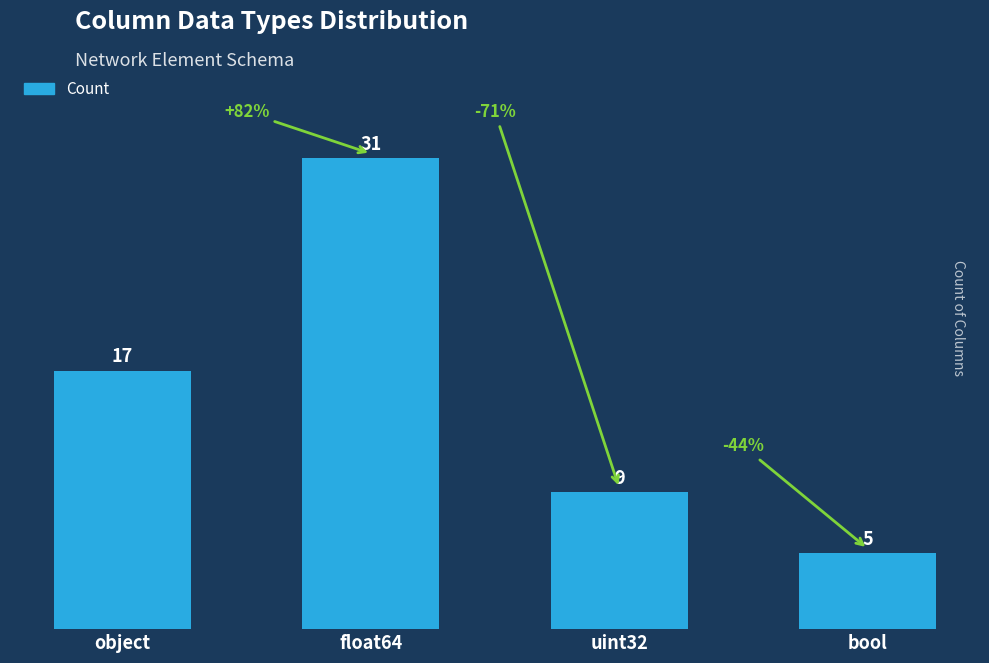

What position from the left is float64?

2